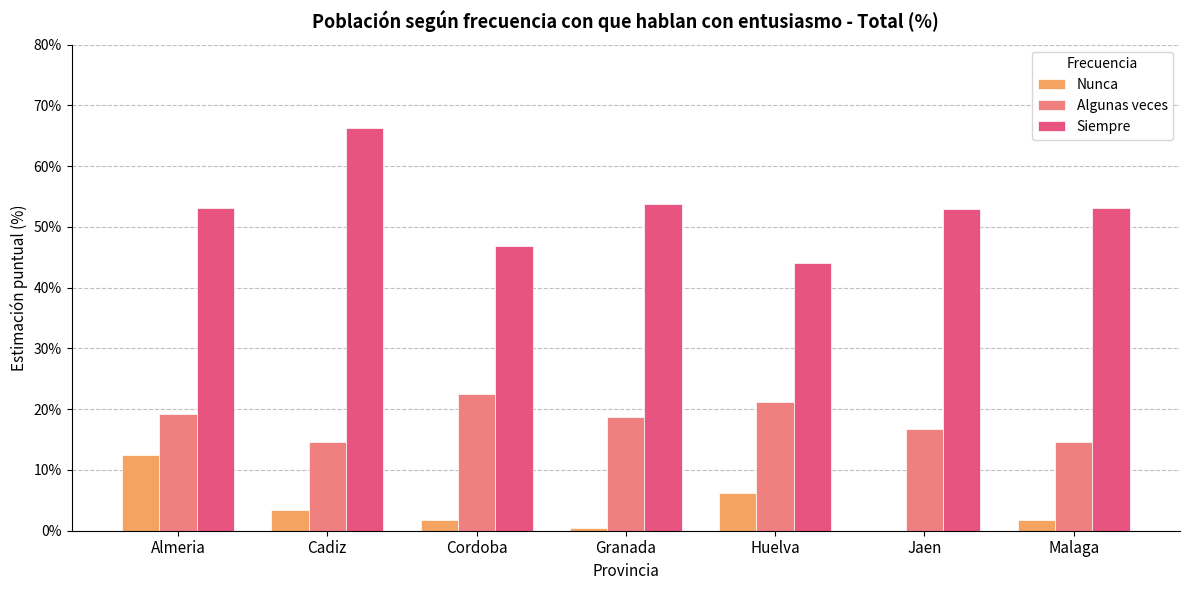

Is the value of Nunca at Cadiz greater than the value of Siempre at Malaga?

No